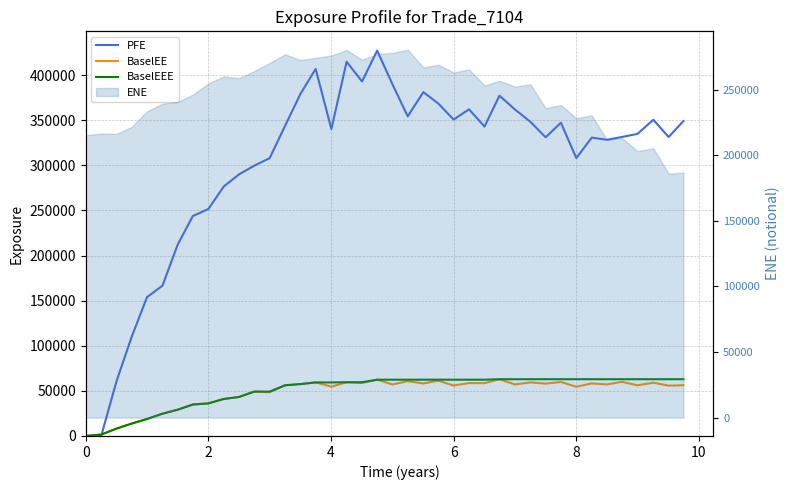

What is the maximum value shown in the chart?

427209.0